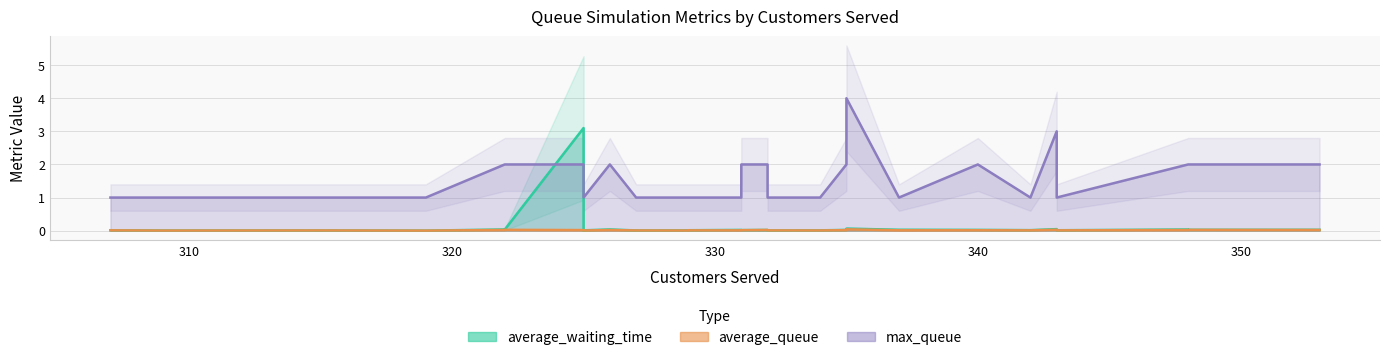

Which series has the largest total across all categories?

max_queue